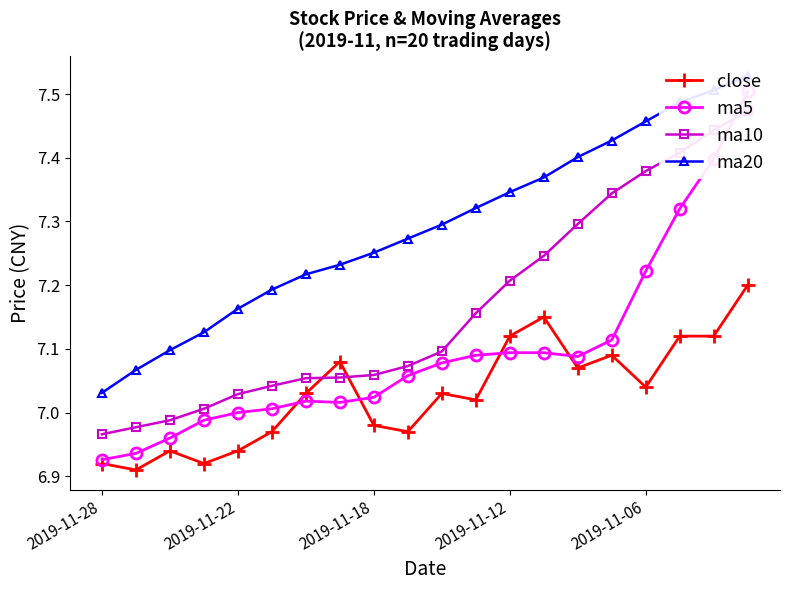

How many distinct data groups are displayed?

4